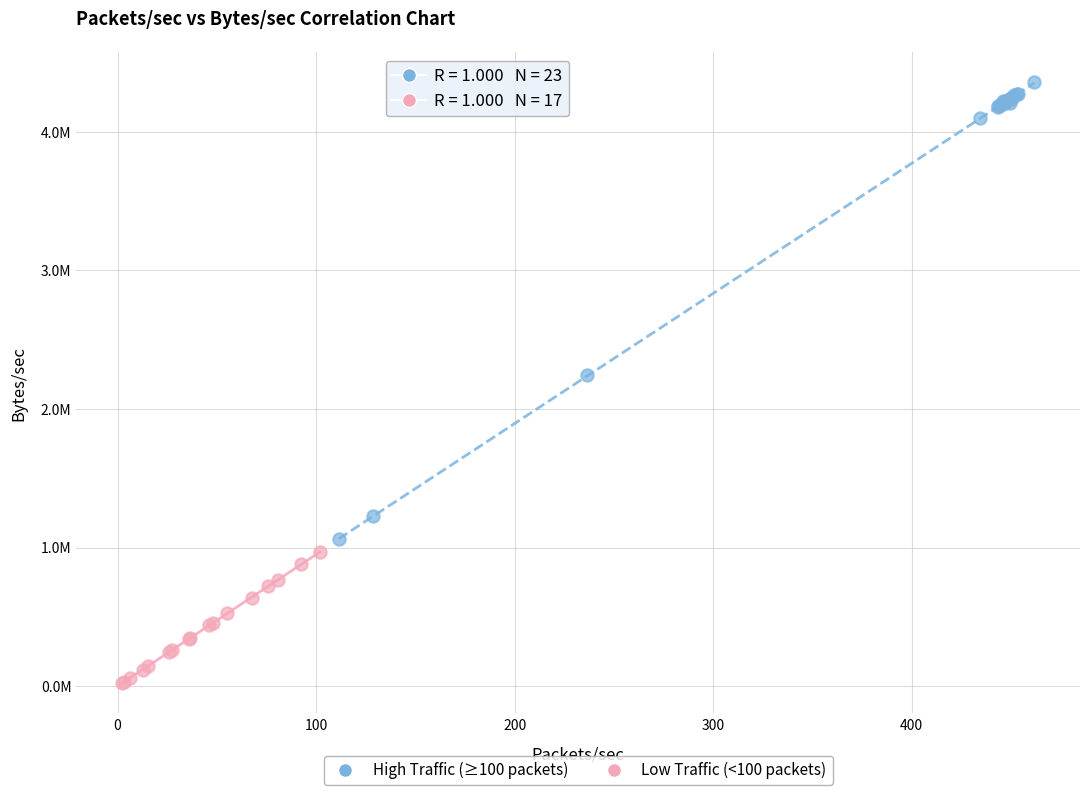

What are all the series names shown in the legend?

High Traffic (≥100 packets), Low Traffic (<100 packets)